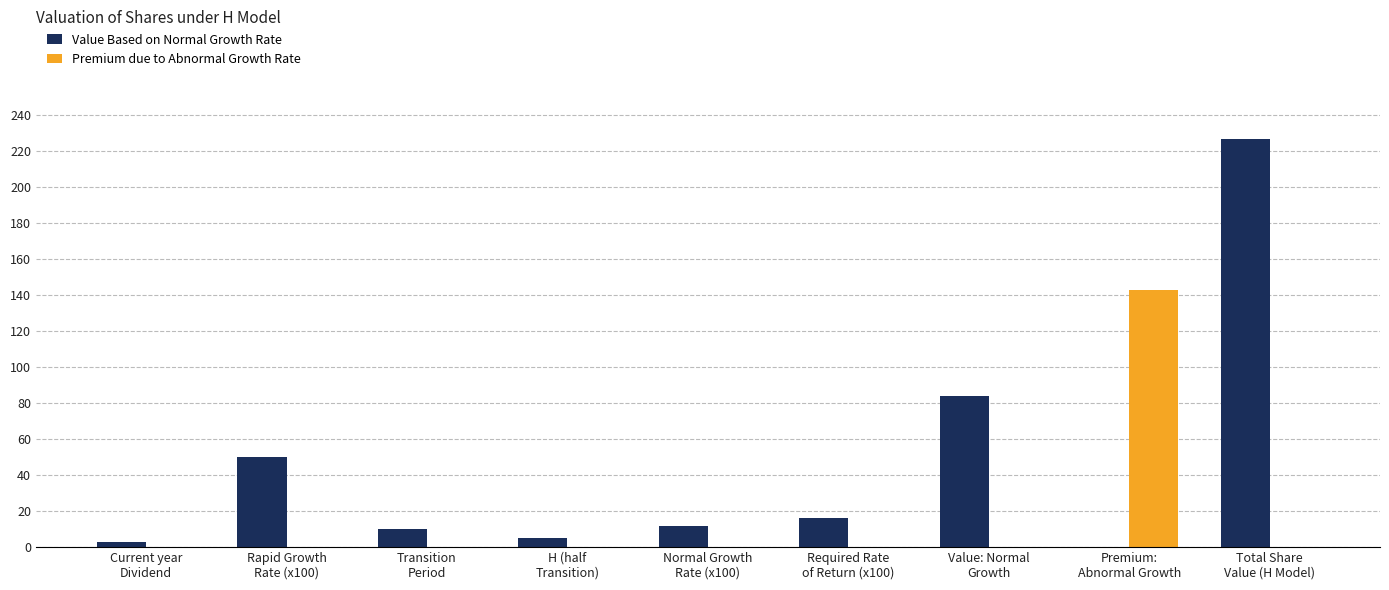

How many positive values does the Value Based on Normal Growth Rate series have?

8